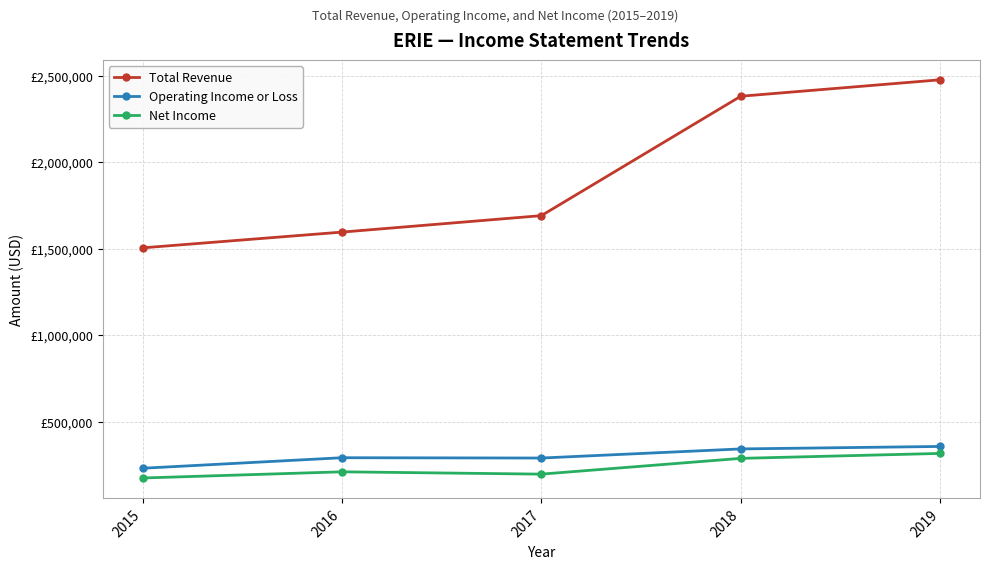

What is the total value across all series at 2016?

2098900